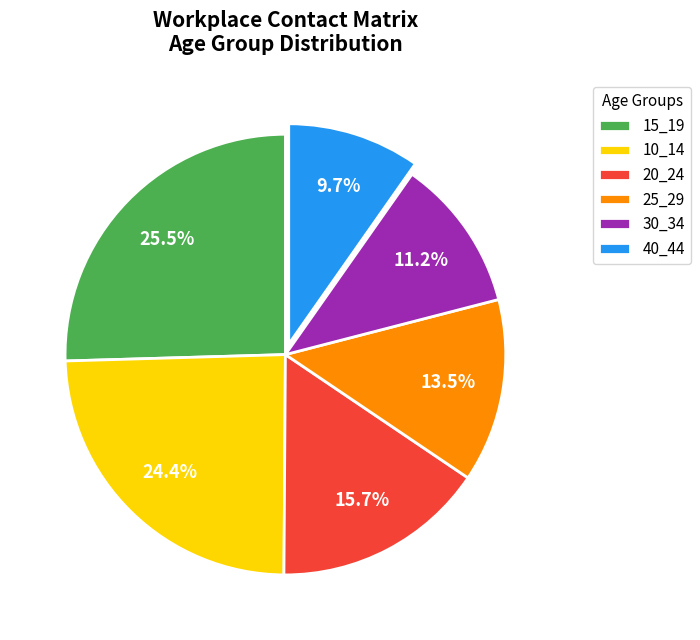

Between 25_29 and 20_24, which is larger?

20_24